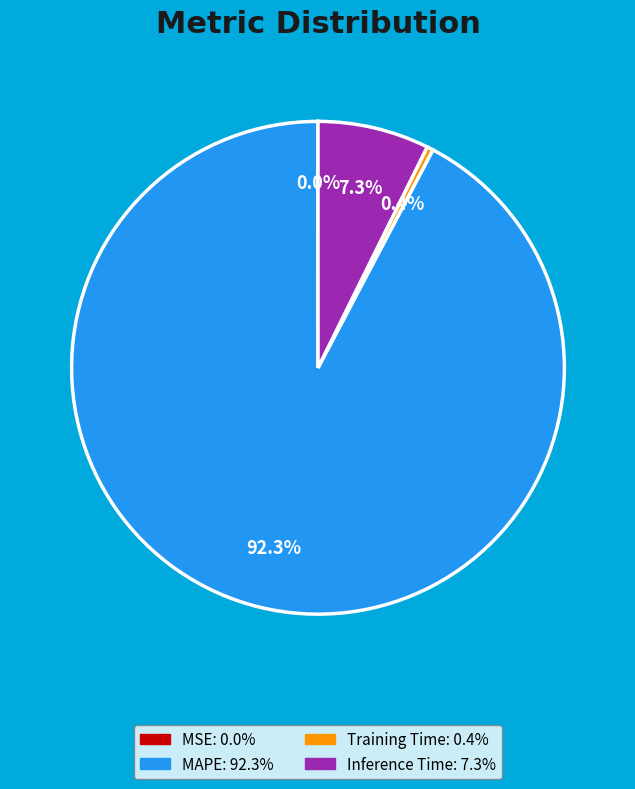

Is there any slice that represents more than half of the pie?

Yes